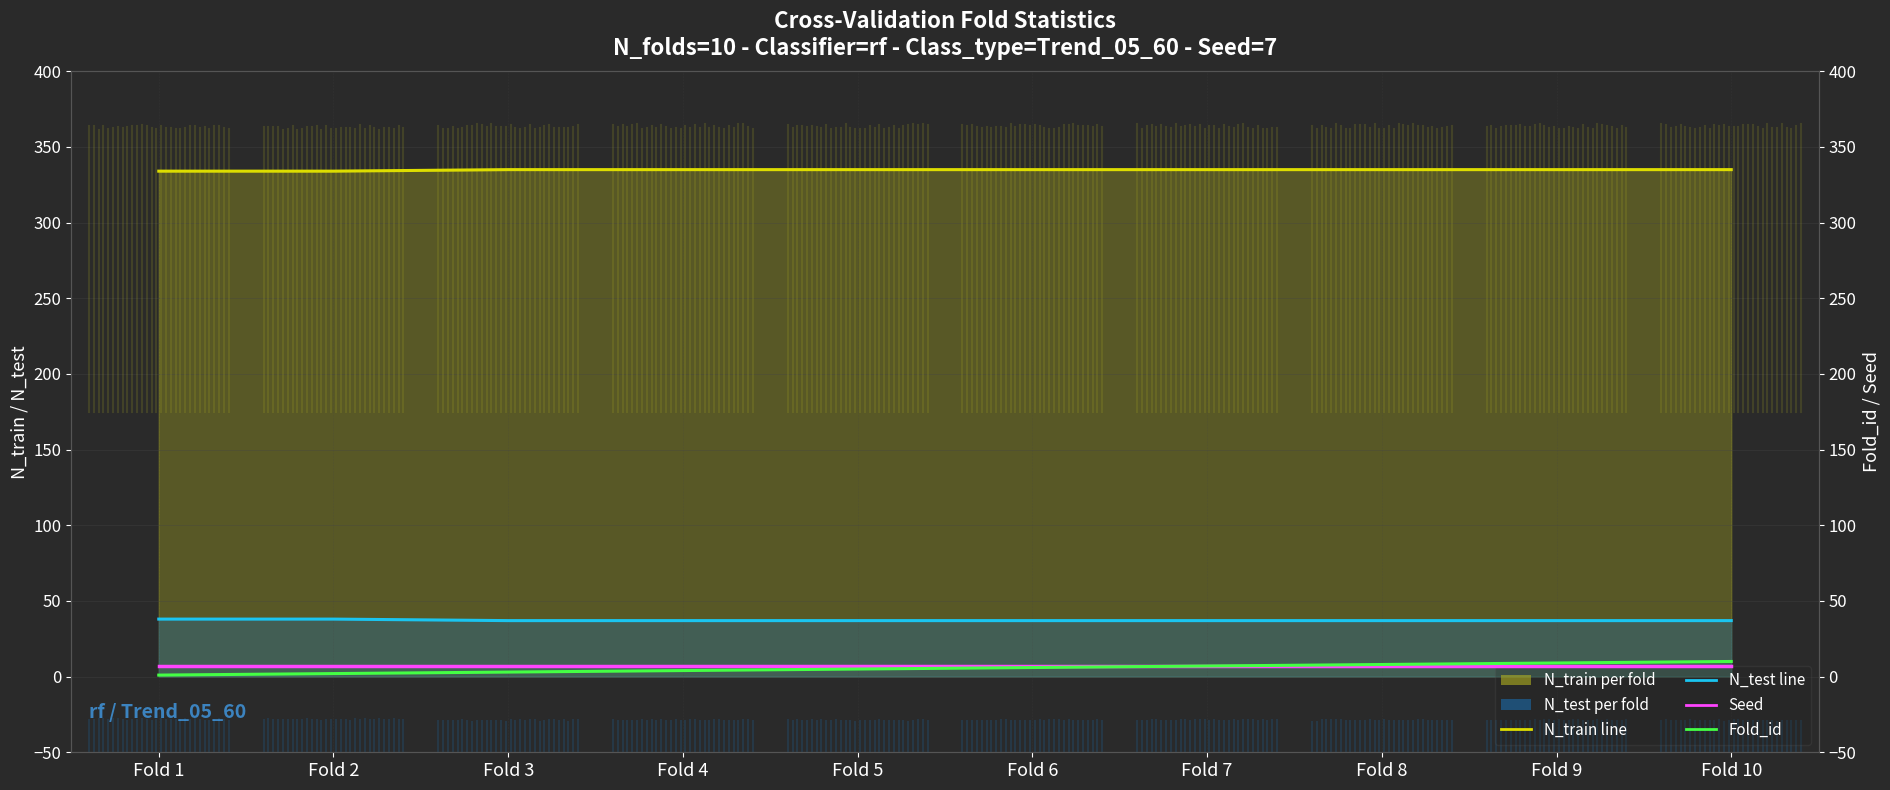

Which series has the widest spread of values?

Fold_id